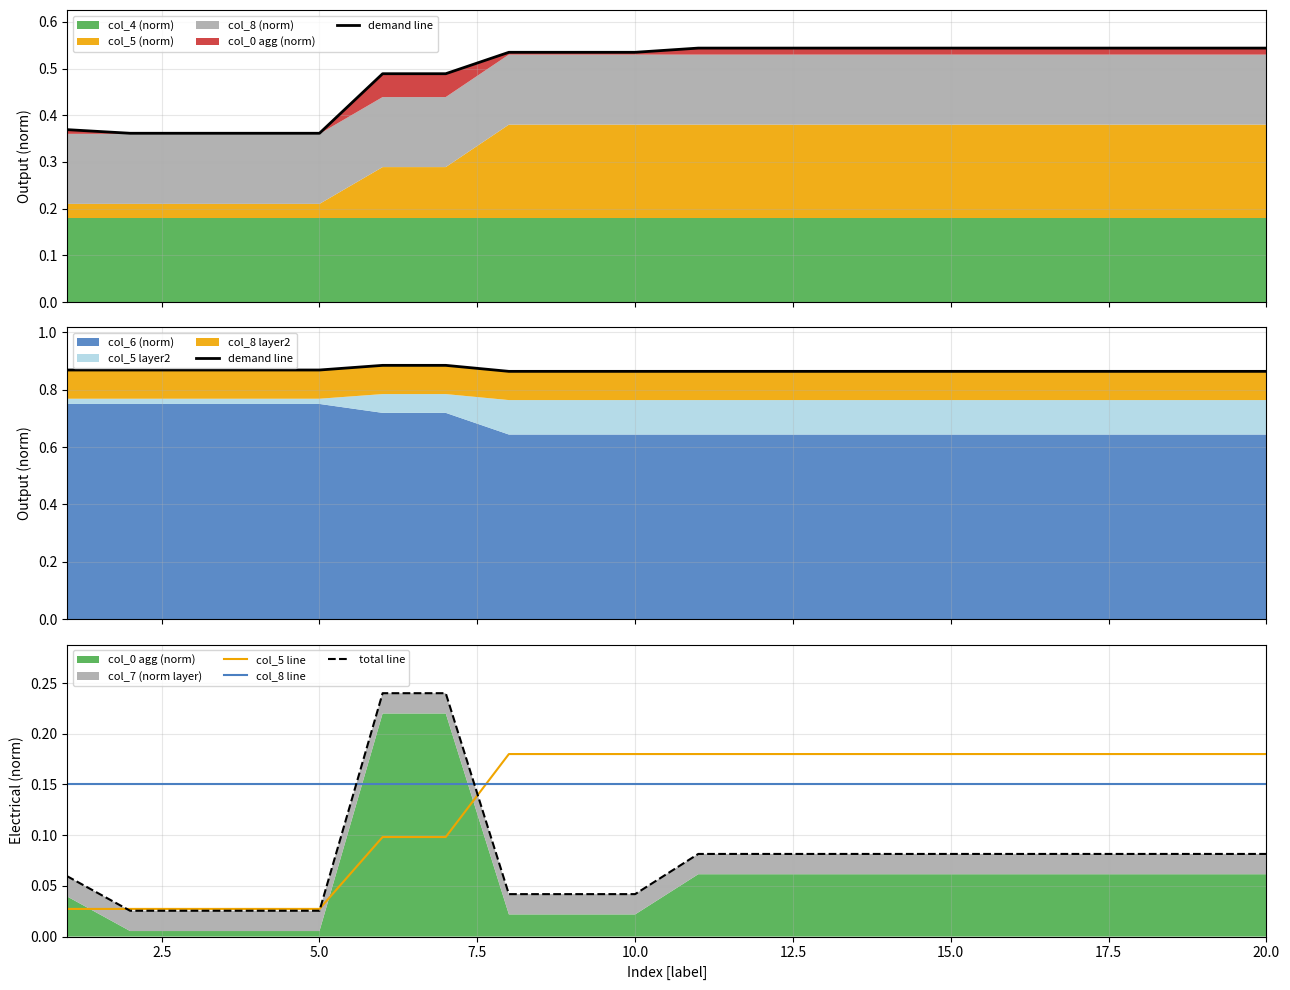

True or false: col_8 line has a value of 0.3 at 5.0.

False